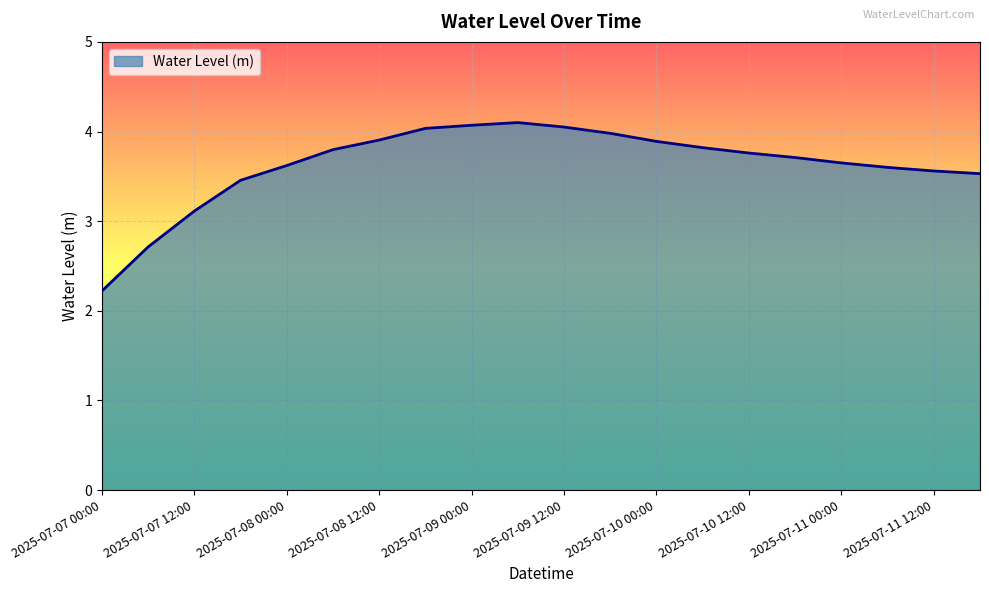

What is the smallest value displayed?

2.2